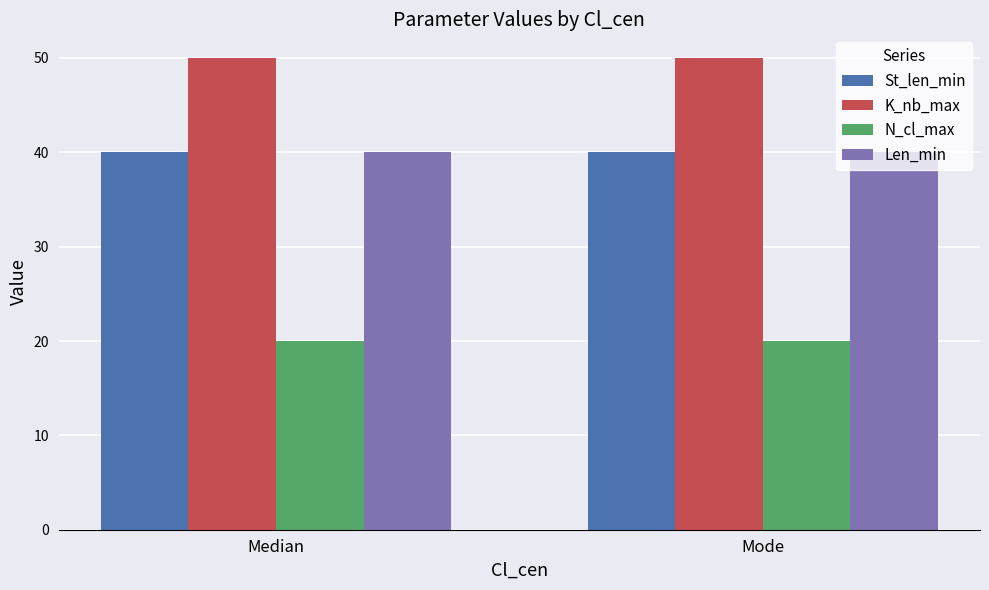

The value of St_len_min at Mode is 40. True or false?

True